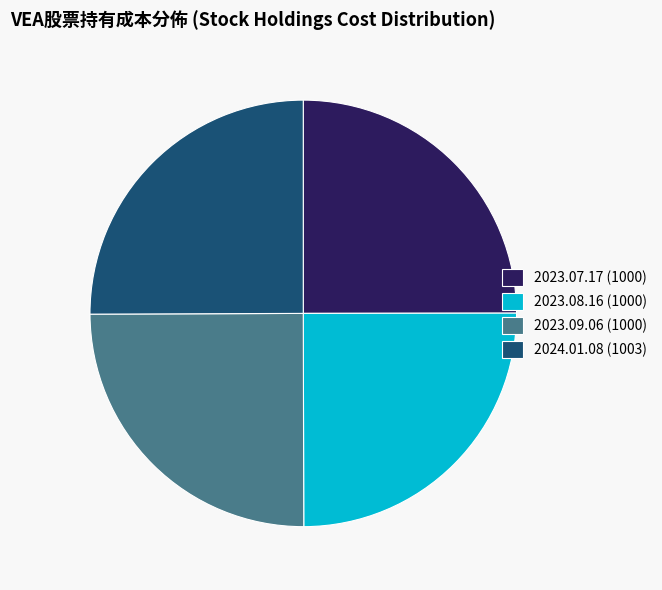

Is 2023.08.16 (1000) the majority of the pie?

No